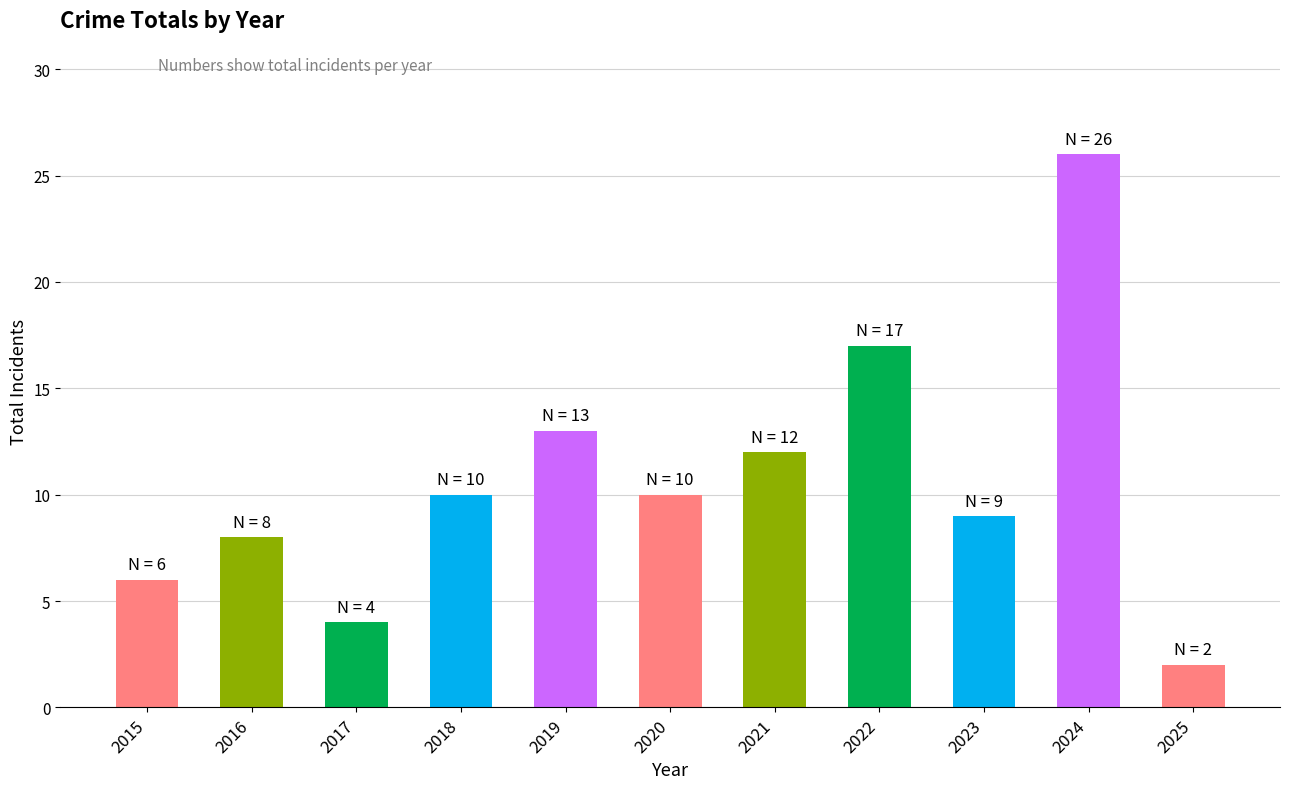

Which has a higher value, 2022 or 2023?

2022